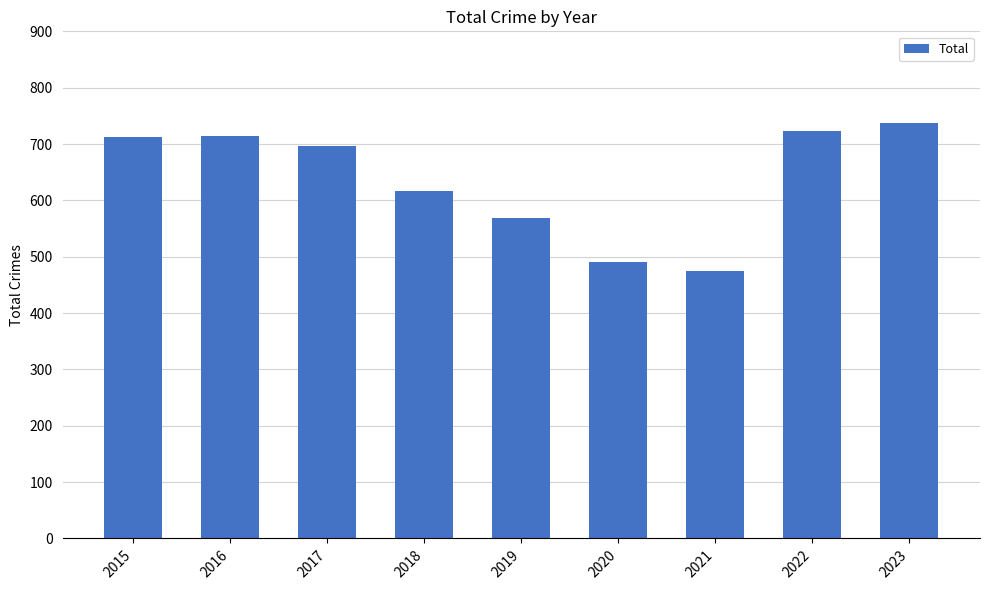

What is the difference between the values at 2019 and 2017?

129